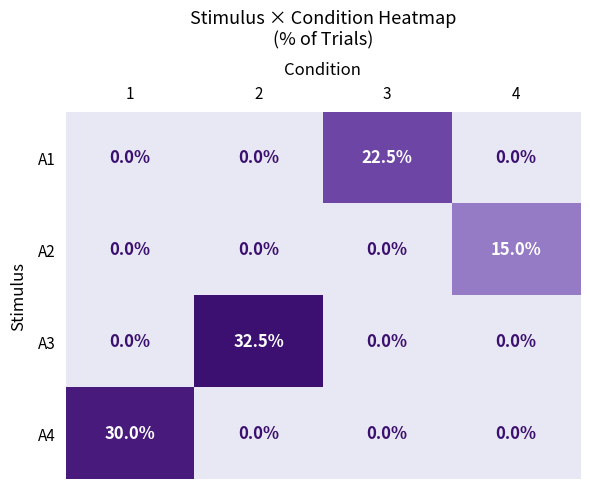

At how many categories does at least one series exceed 32?

1